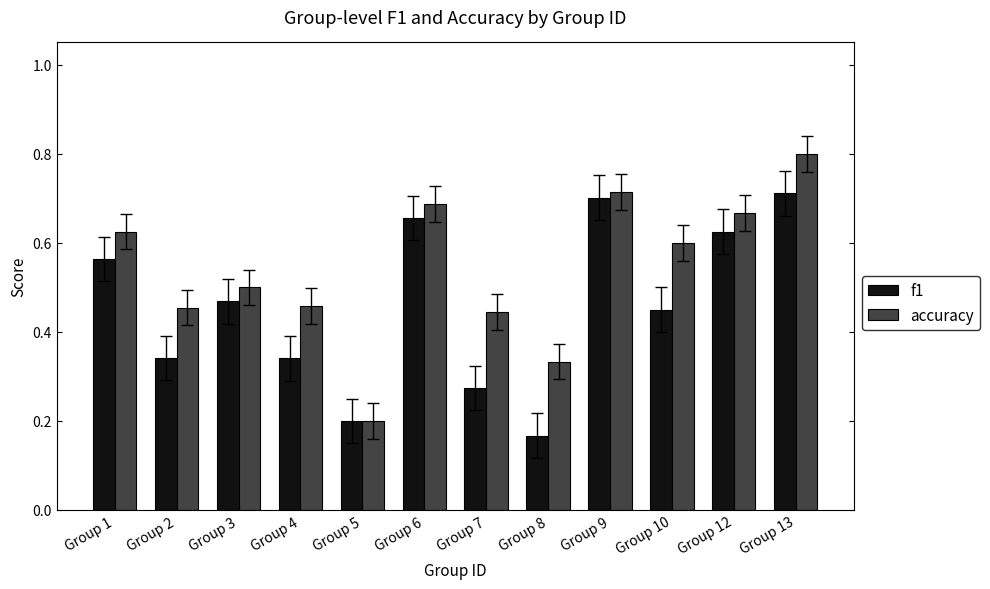

Is the value of f1 at Group 9 greater than the value of accuracy at Group 10?

Yes